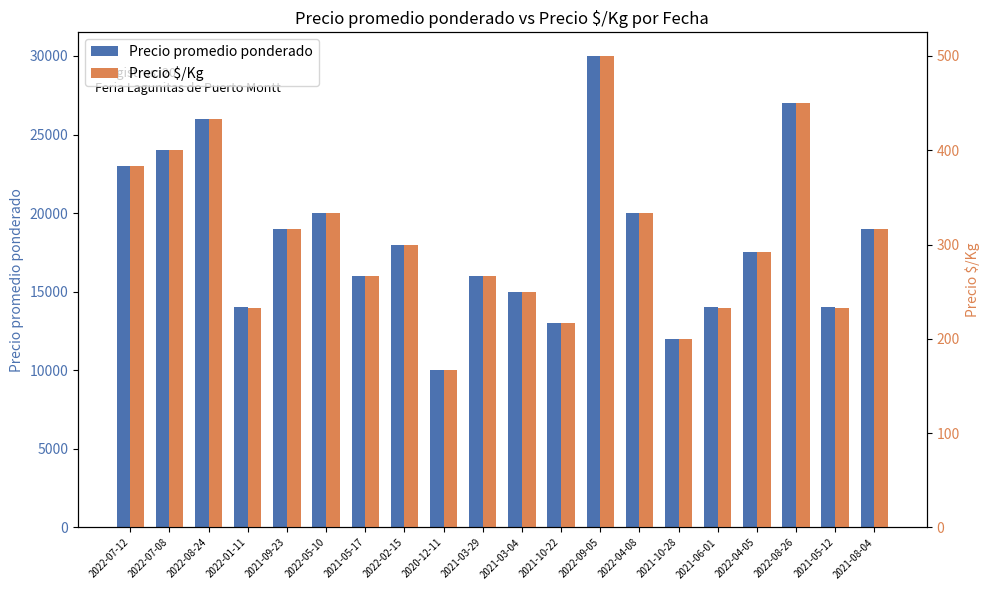

Count the number of data series in this chart.

2